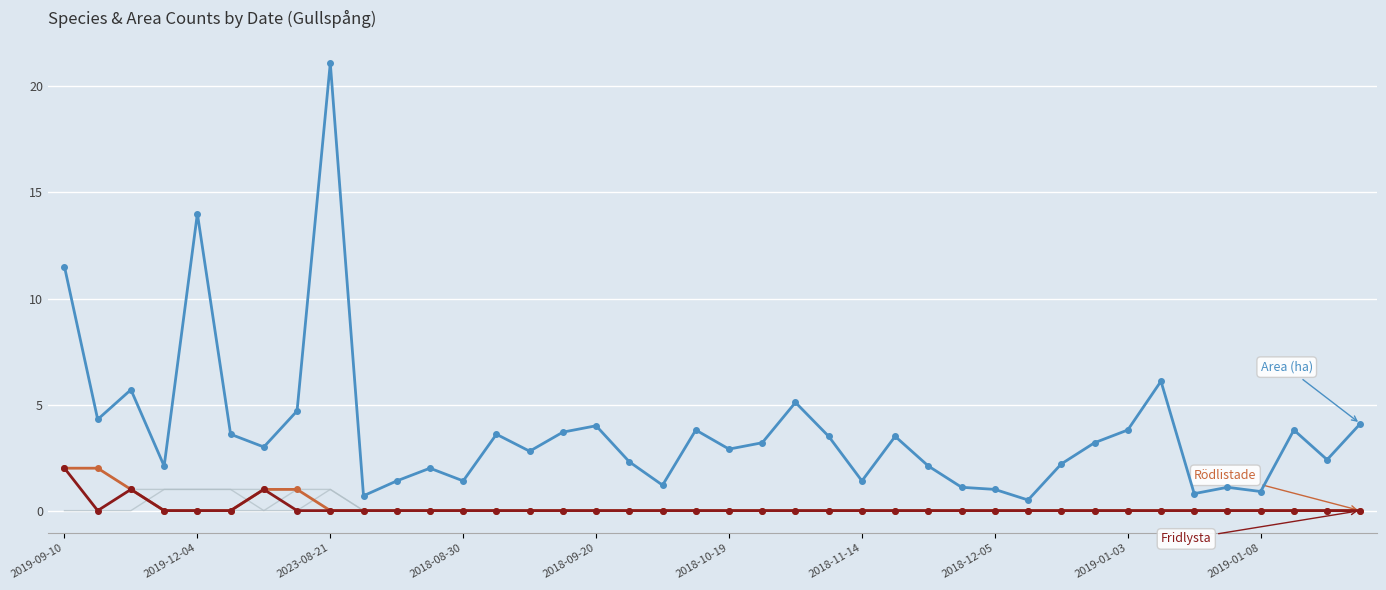

How many data points does each series have?

40